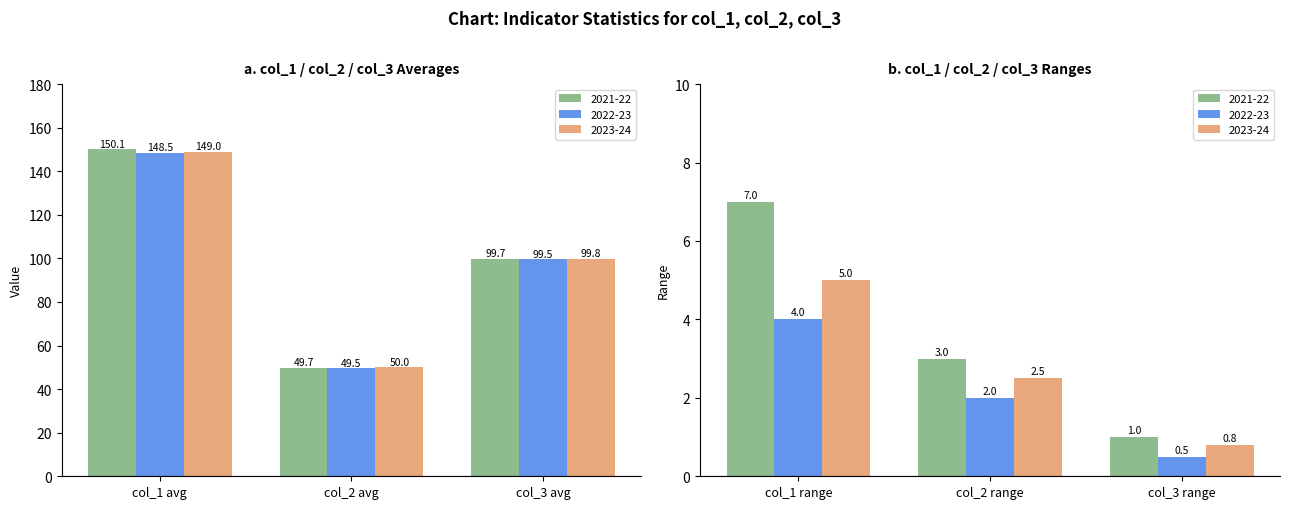

What is the maximum value for col_3?

100